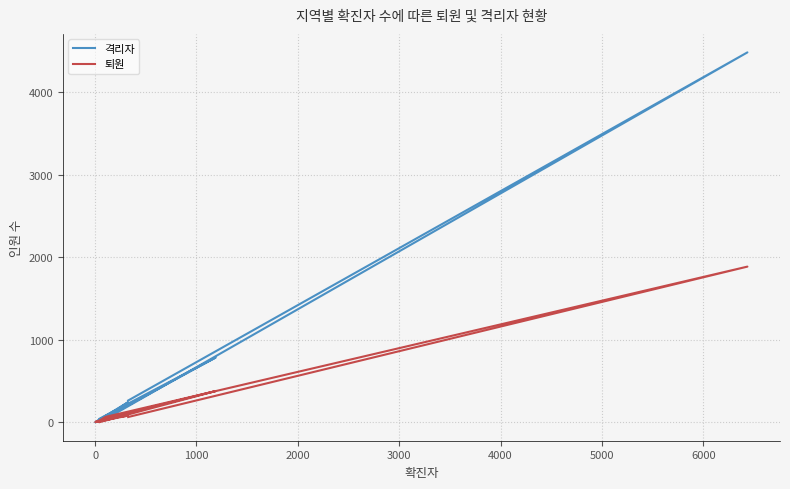

The value of 퇴원 at −1000 is 112. True or false?

False